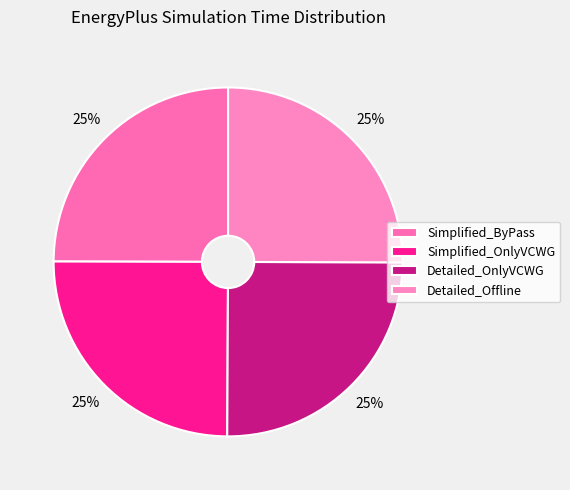

Count the number of slices in the pie.

4